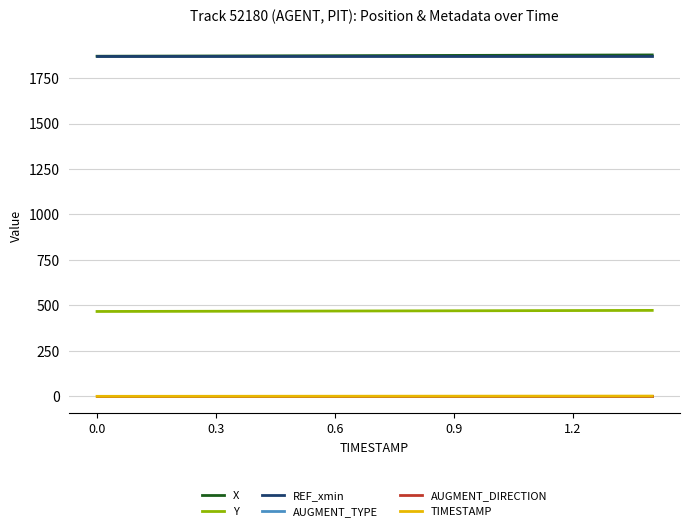

Is this an area chart (filled region under the line)?

No